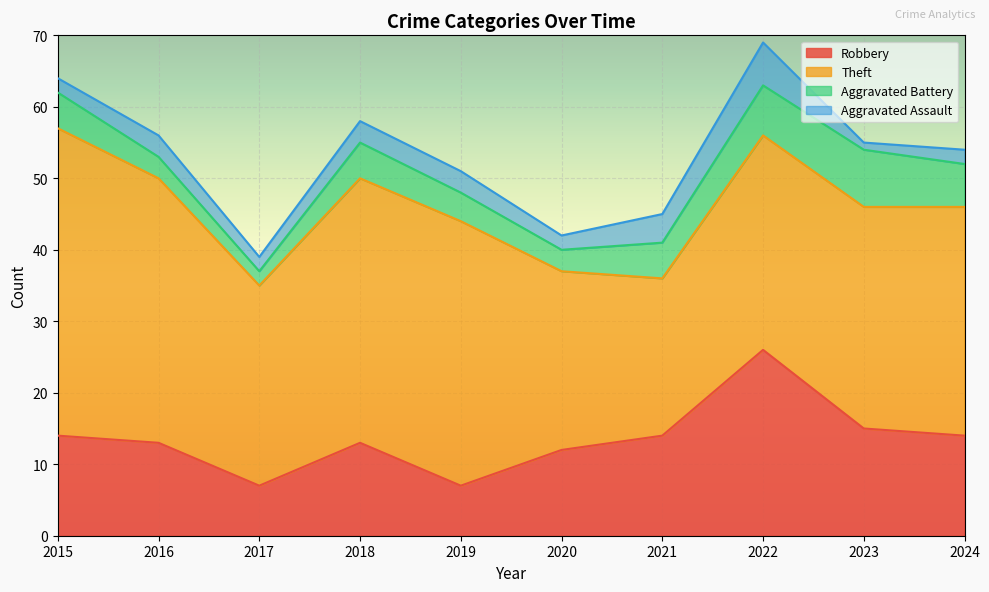

Where is the first local maximum for Robbery?

2018